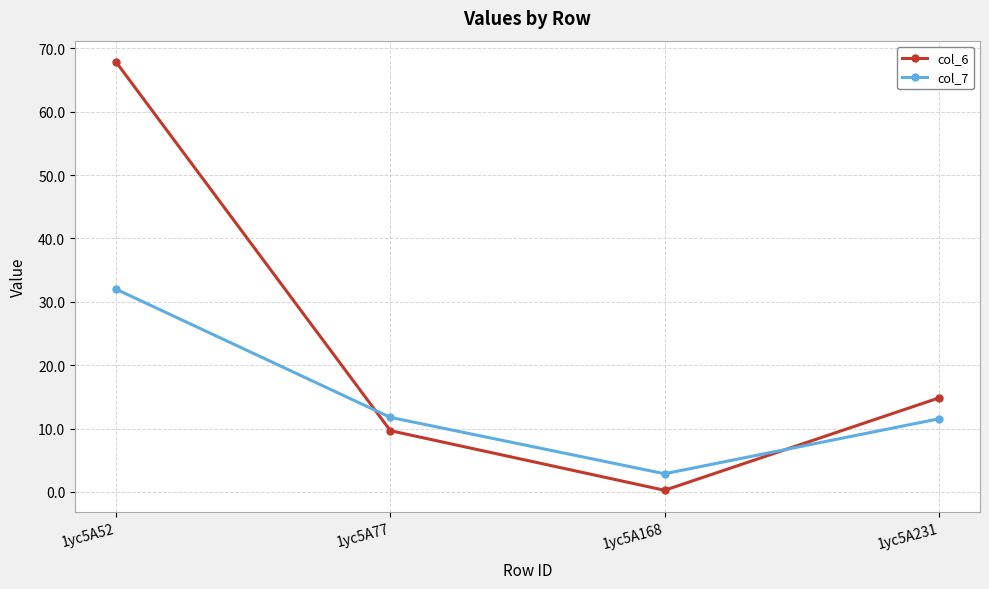

What is the total value across all series at 1yc5A77?

21.4